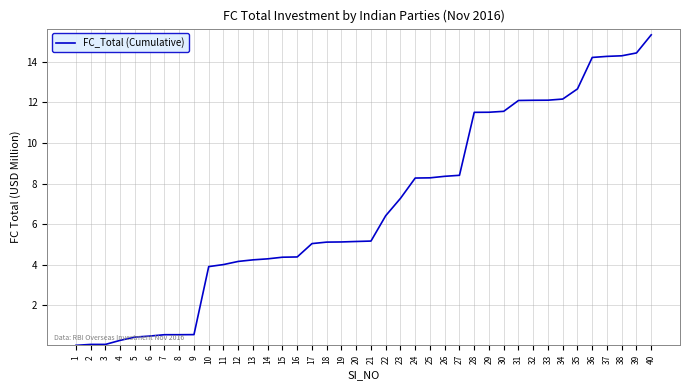

The value at 10 is 3.9. True or false?

True